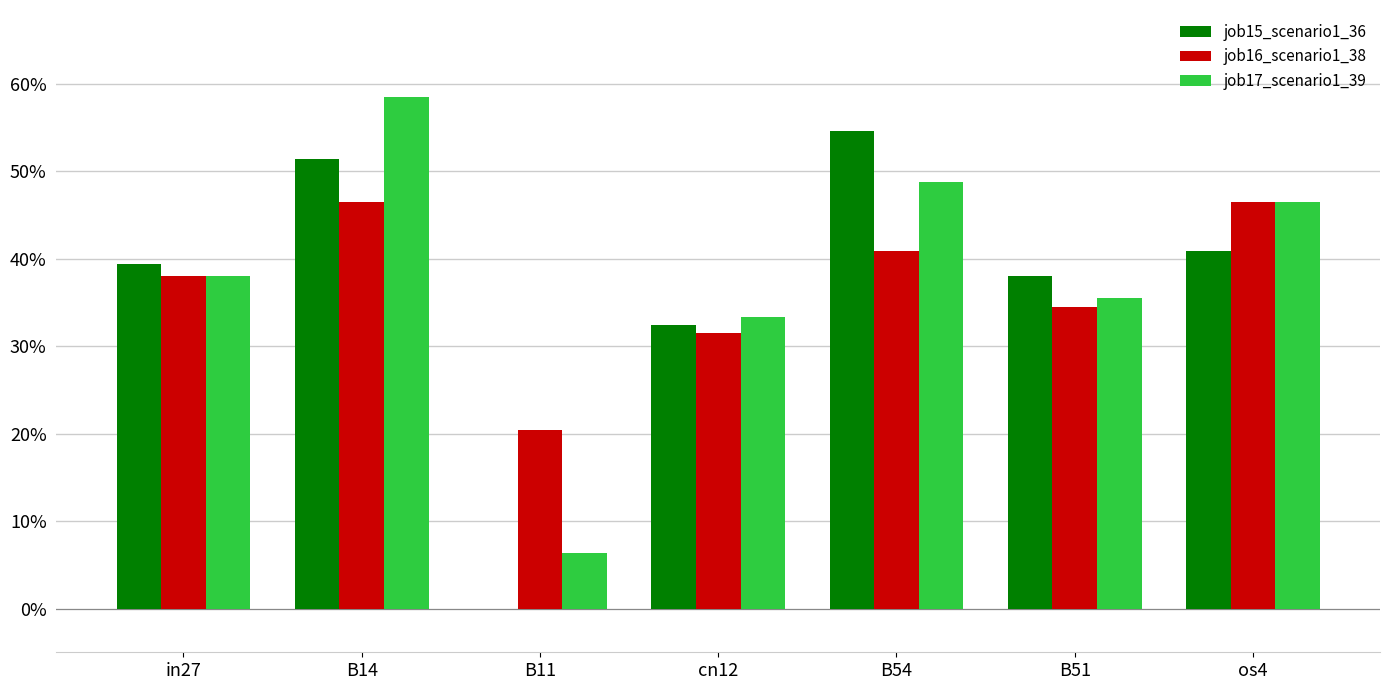

What are all the series names shown in the legend?

job15_scenario1_36, job16_scenario1_38, job17_scenario1_39